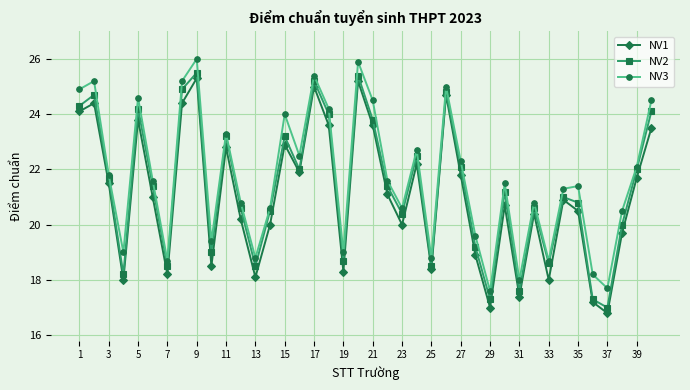

What is the value of the NV1 point at the 32nd from the left?

20.4